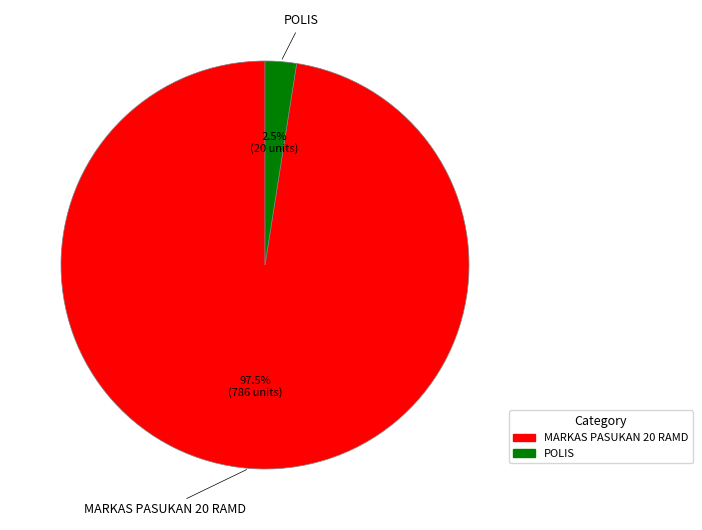

Which slice is the smallest?

POLIS